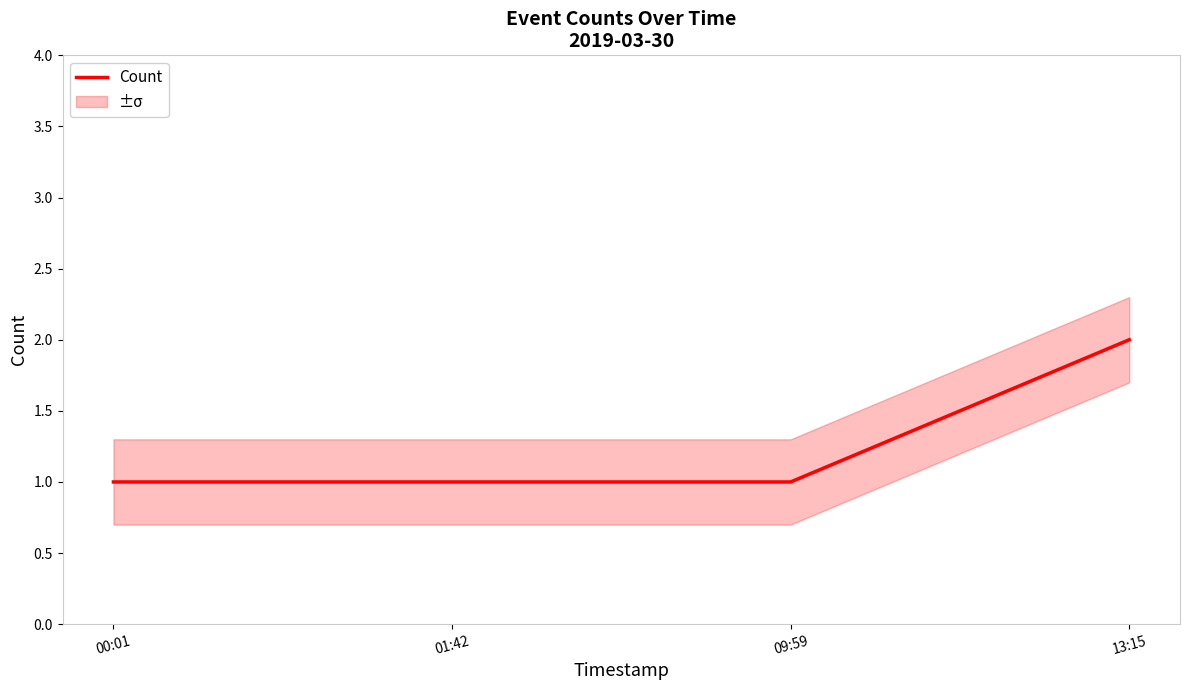

Reading right to left, extract all data points from this chart.

13:15=2	09:59=1	01:42=1	00:01=1